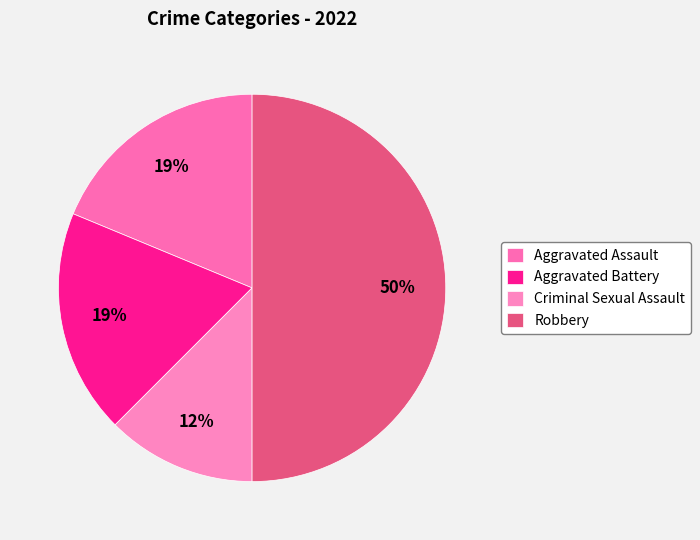

Is there a majority slice in this chart?

No